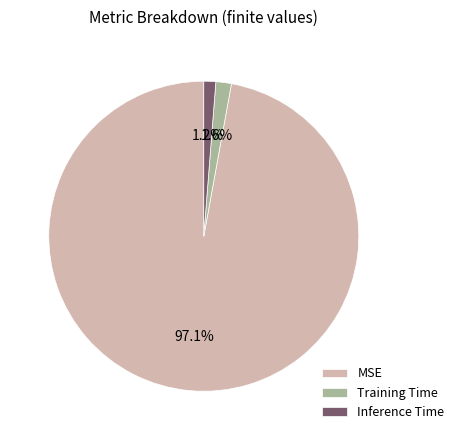

Is the sum of Training Time and MSE greater than half?

Yes